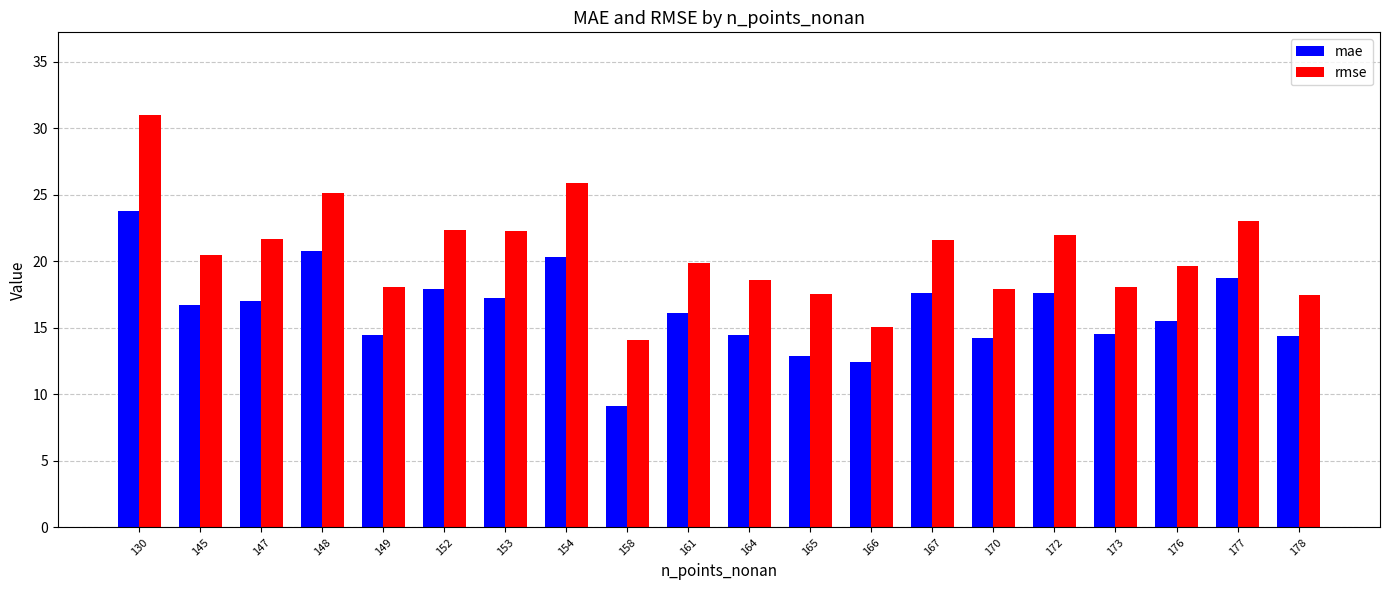

The mae series shows 9.1 at 158. True or false?

True